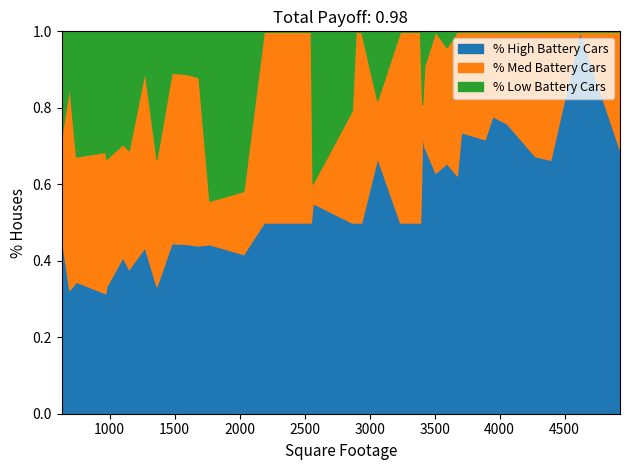

Rank the series at 2399 from lowest to highest value.

% Low Battery Cars, % High Battery Cars, % Med Battery Cars